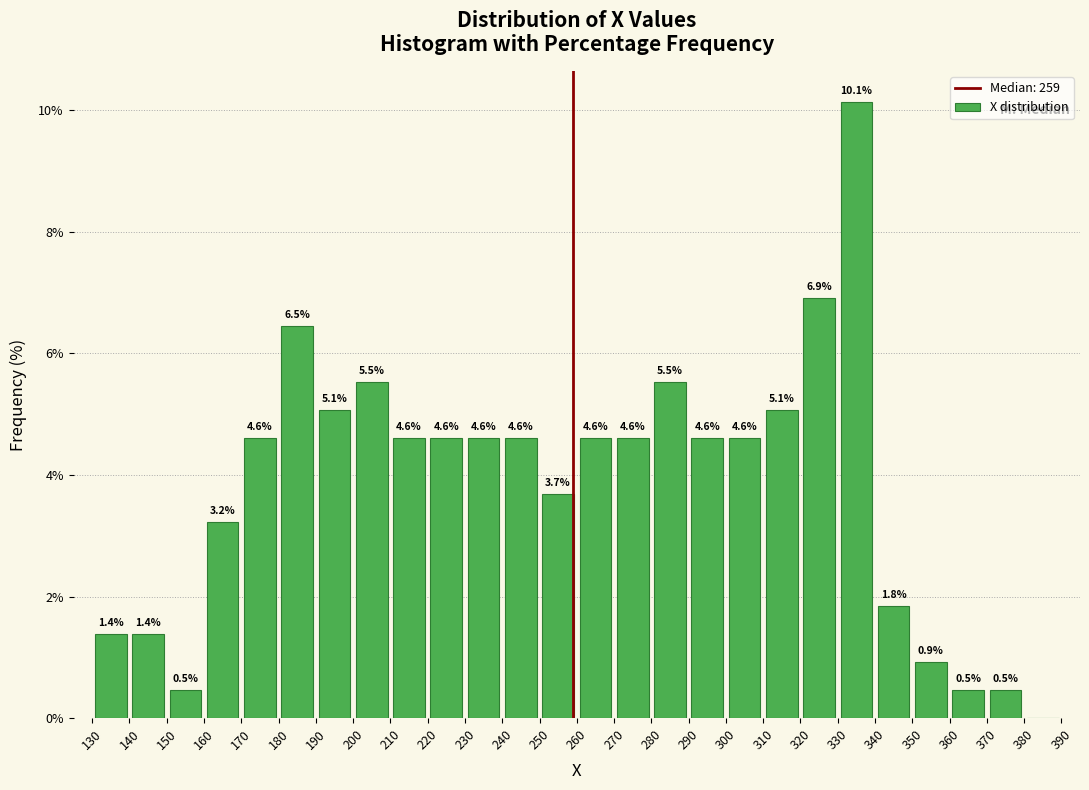

Over which range of the x-axis is the bar tallest?

330 to 340